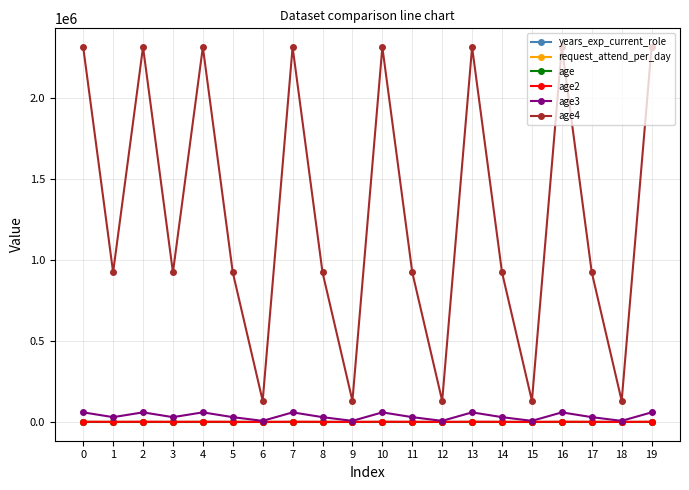

At which category does age3 reach its first local peak?

2